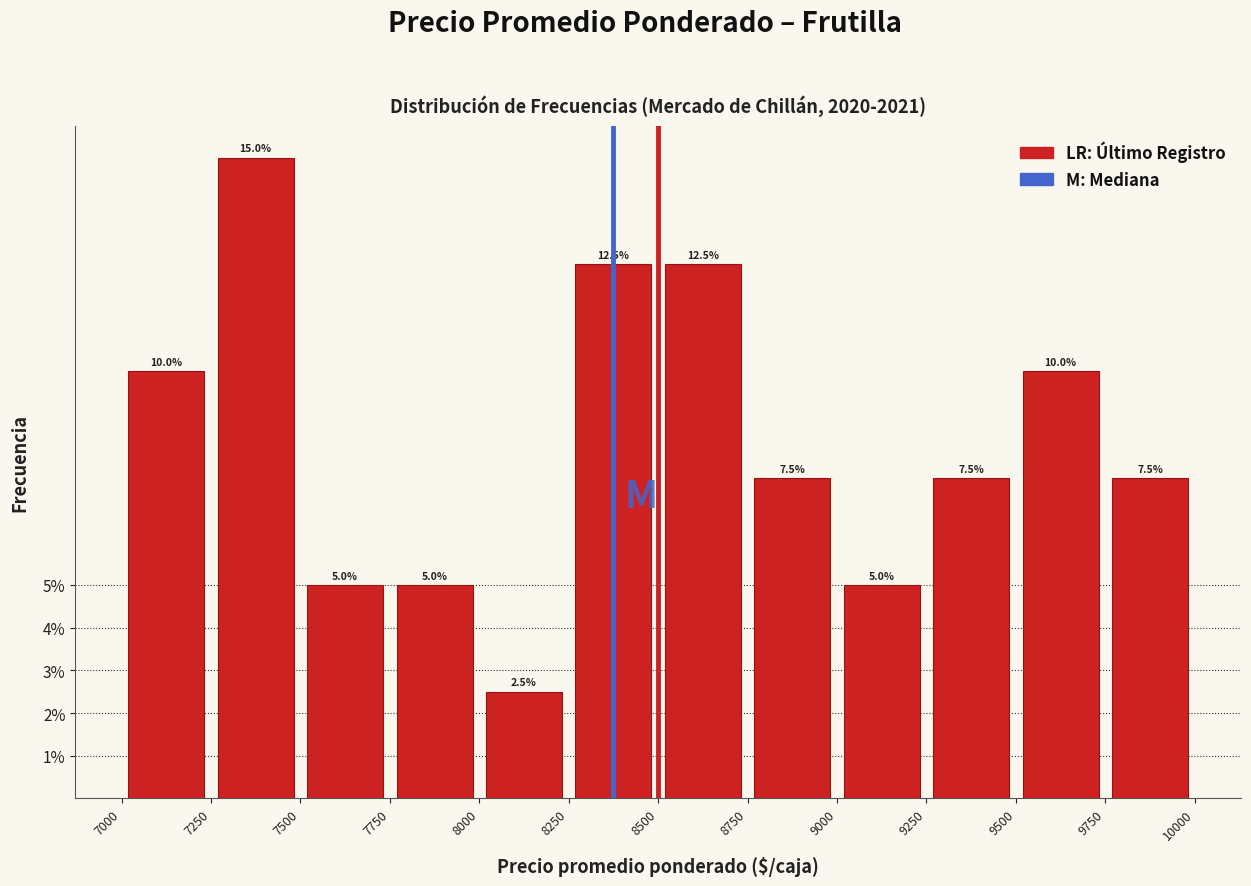

What is the height of the bar covering 9250 to 9500 on the x-axis?

7.5